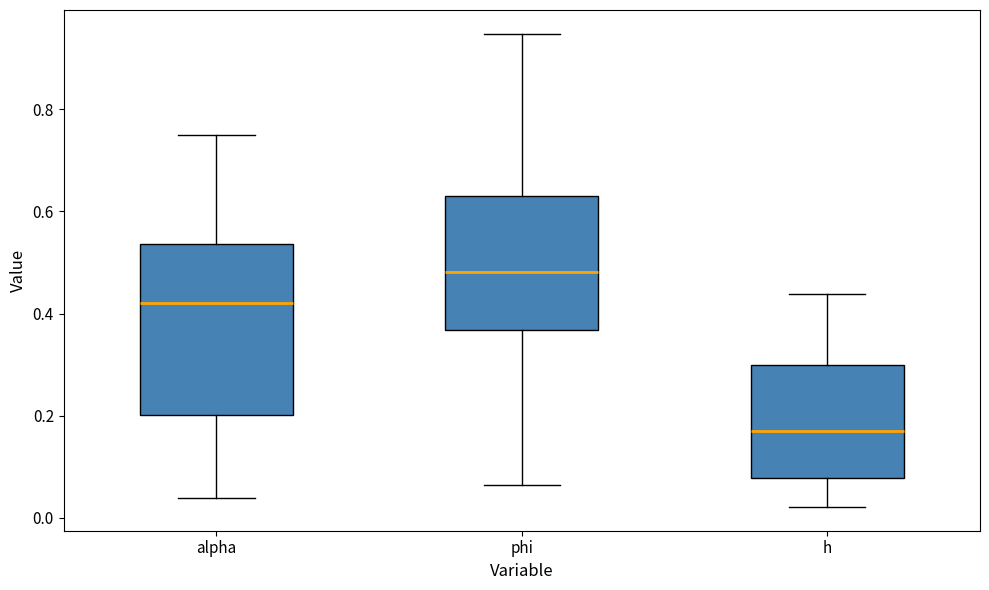

Which box is the tallest, from its lower edge to its upper edge?

alpha